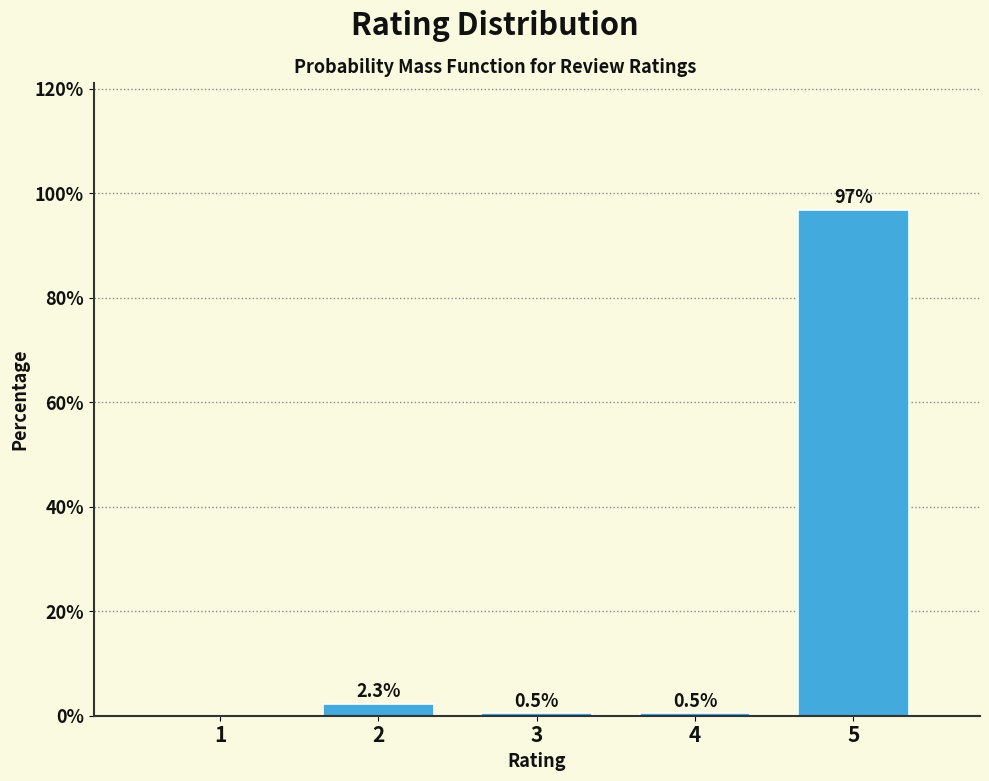

Reading left to right, transcribe all the data shown in this chart.

1=0.0	2=2.3	3=0.5	4=0.5	5=96.8